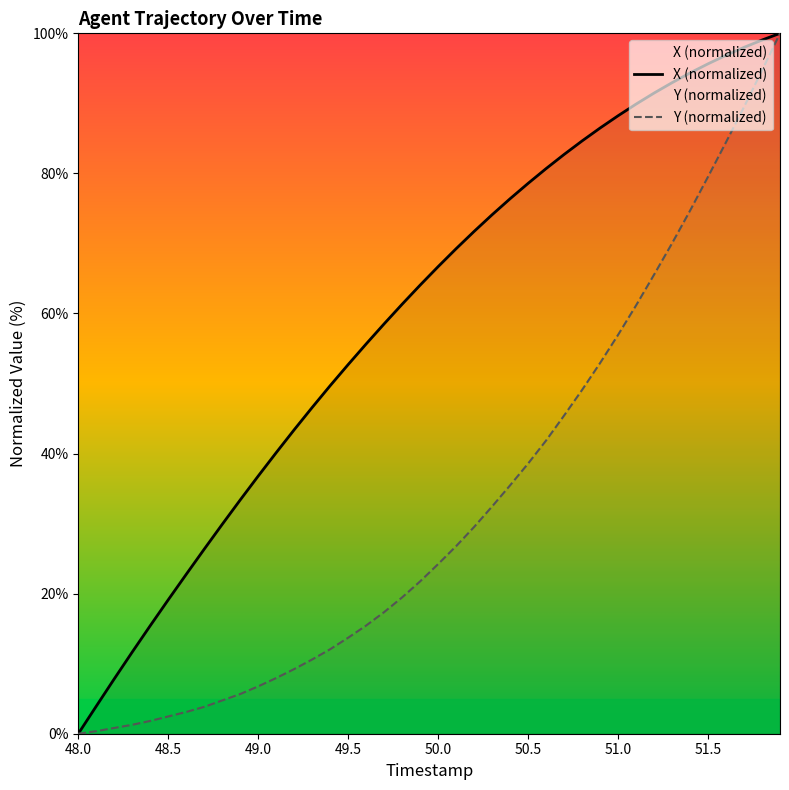

Which series has the largest total across all categories?

X (normalized)